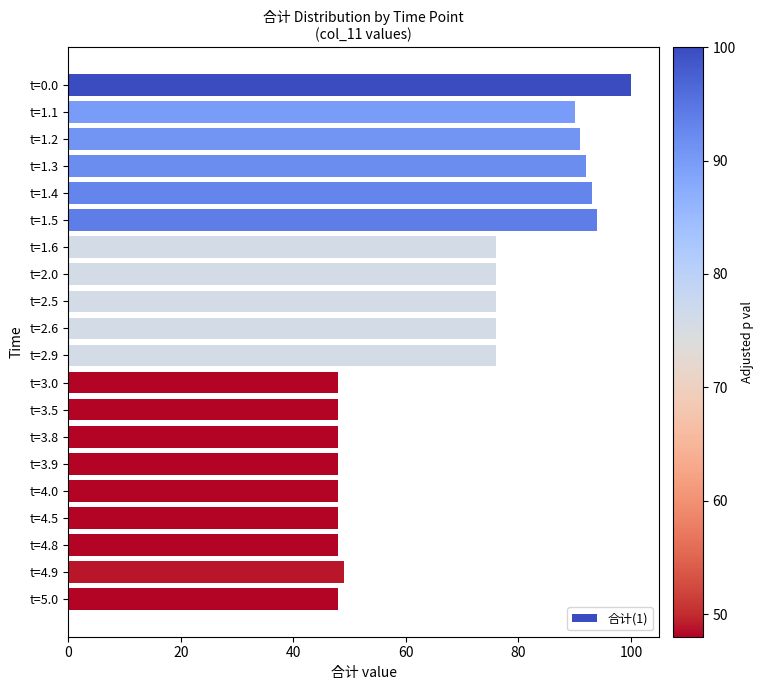

Is it true that the value at t=4.8 is 68?

False